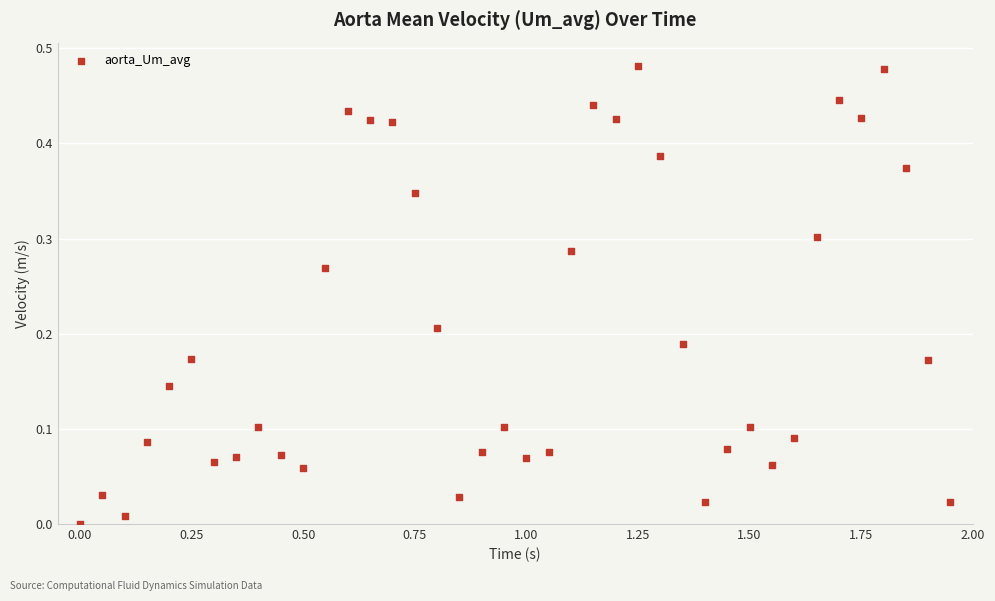

What is the range of X values (max minus min)?

1.9